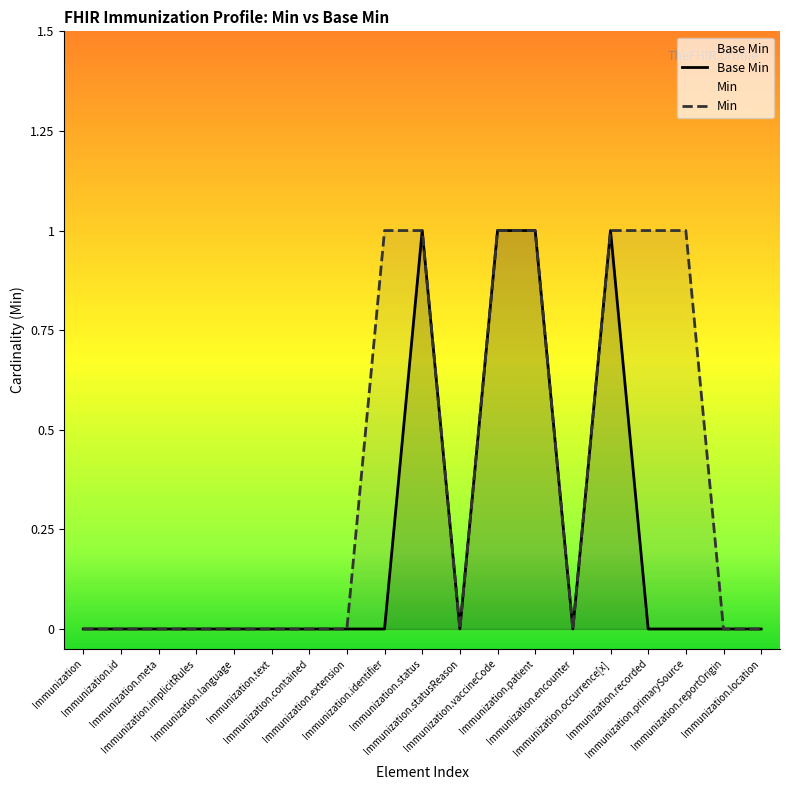

Which has a higher value, Immunization.implicitRules or Immunization.encounter?

Immunization.implicitRules